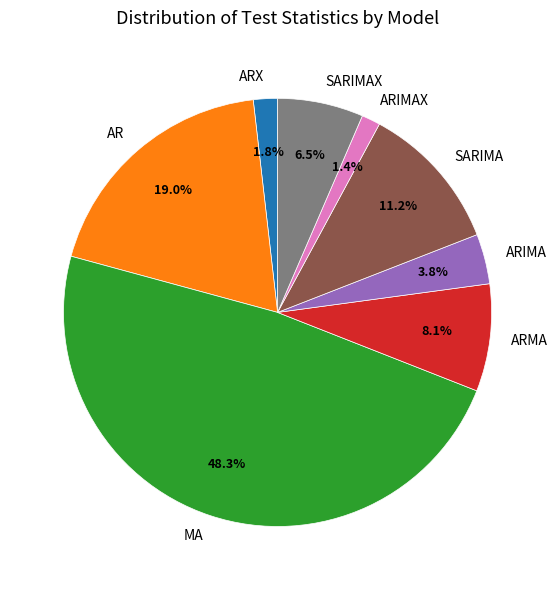

What percentage is NOT represented by ARIMA?

96.2%